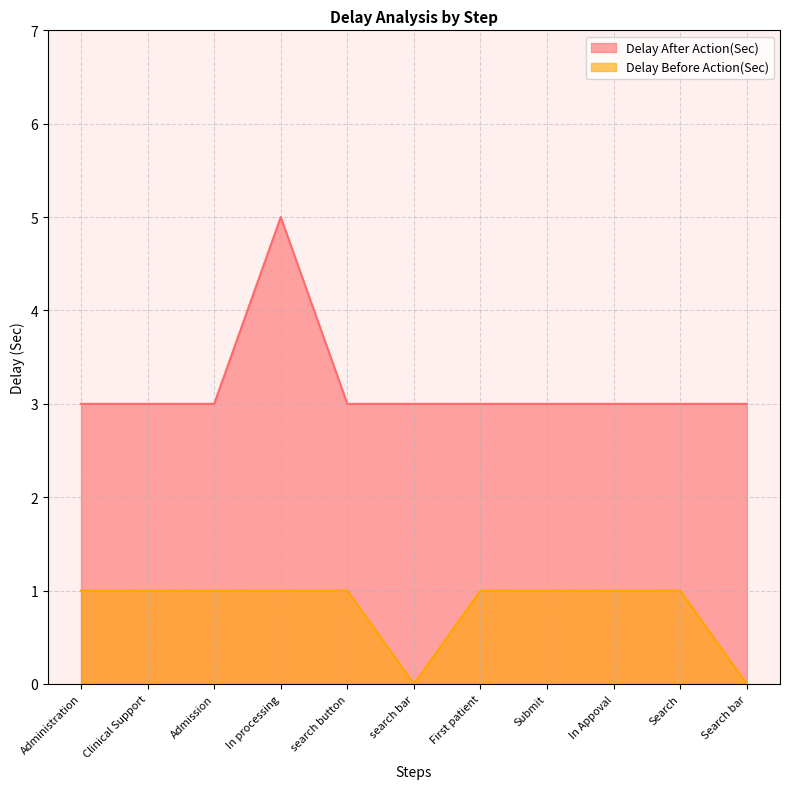

What is the total value across all series at Search bar?

3